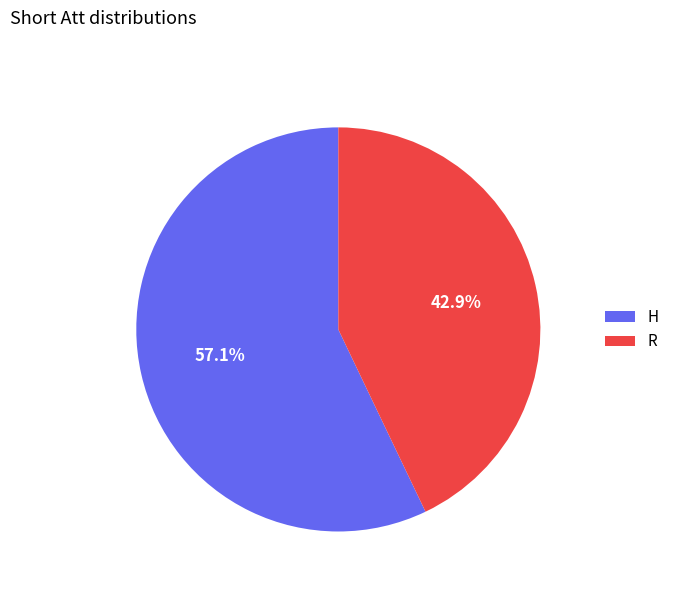

What is the total percentage of H and R?

100.0%